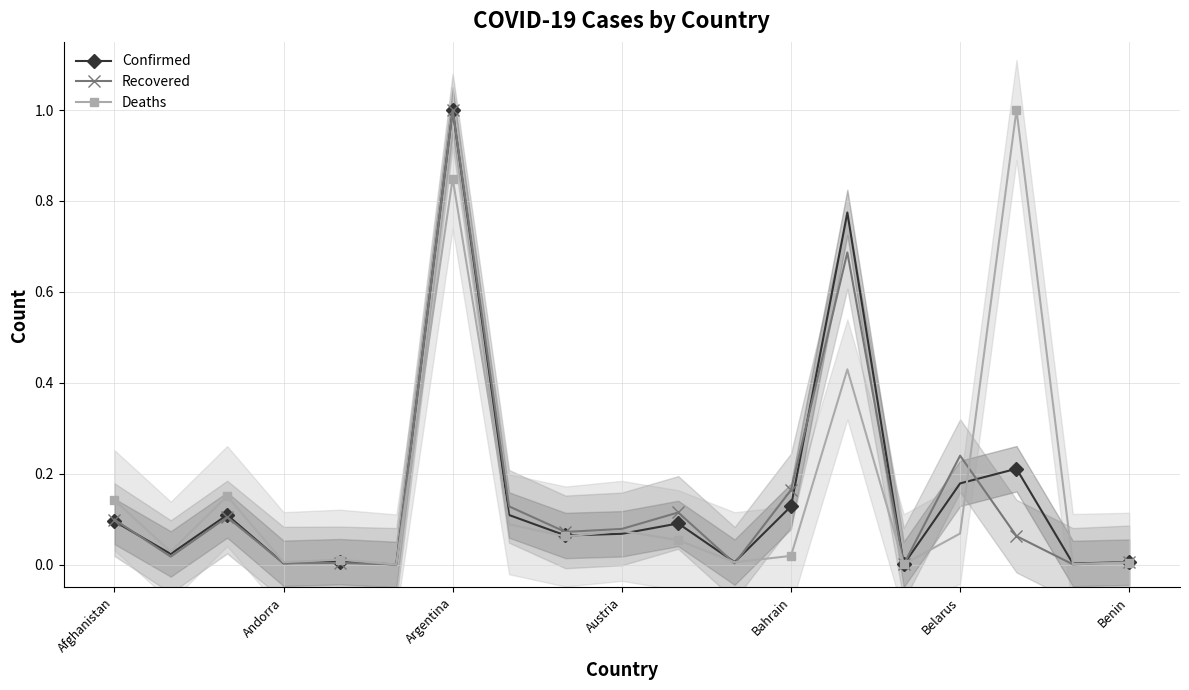

What is the maximum value for Confirmed?

1.0